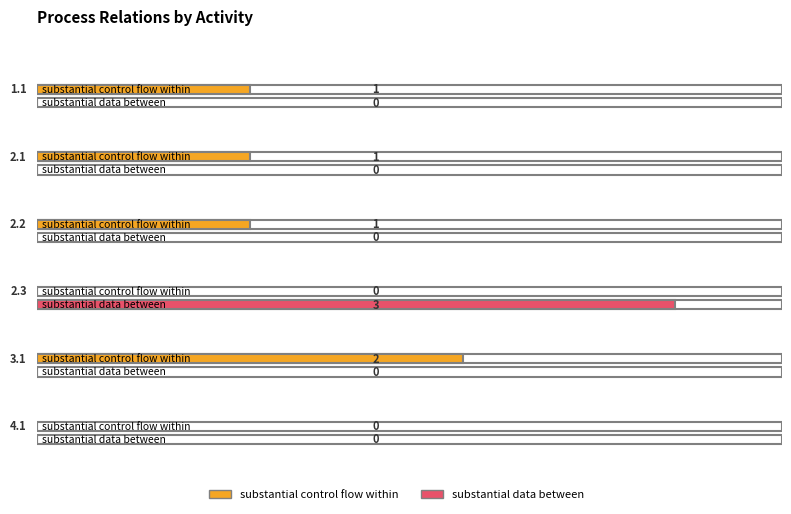

At how many categories does at least one series exceed 2?

1